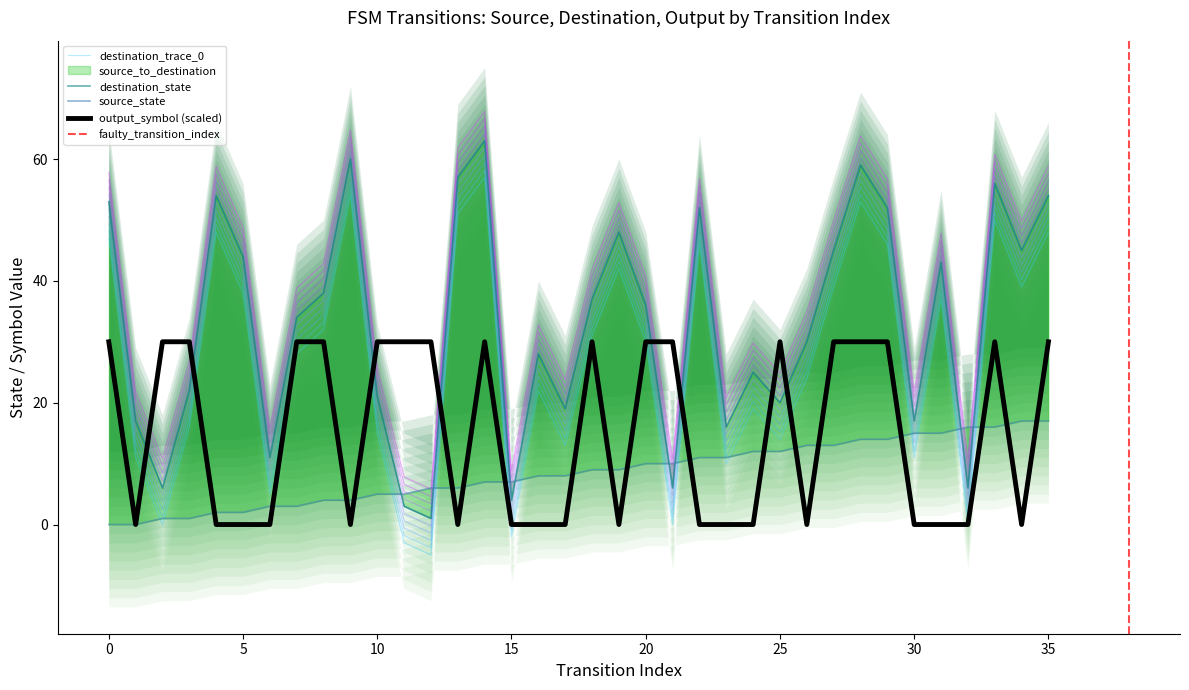

Rank the series at 28 from lowest to highest value.

source_state, output_symbol, destination_state